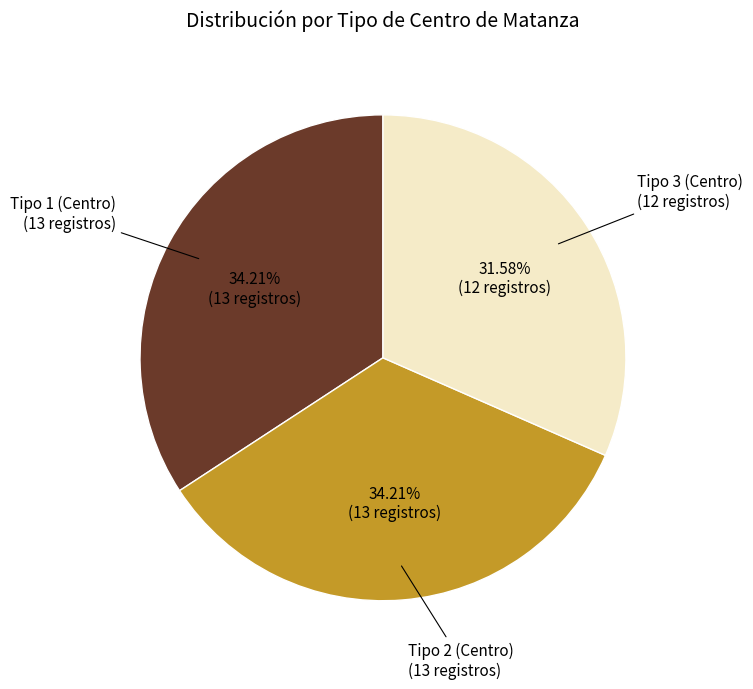

Is there any slice that represents more than half of the pie?

No